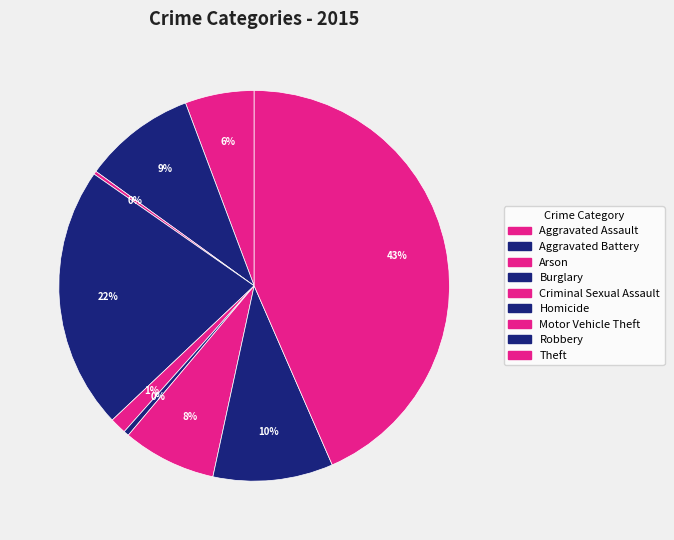

The Homicide slice represents 0% of the pie. True or false?

True